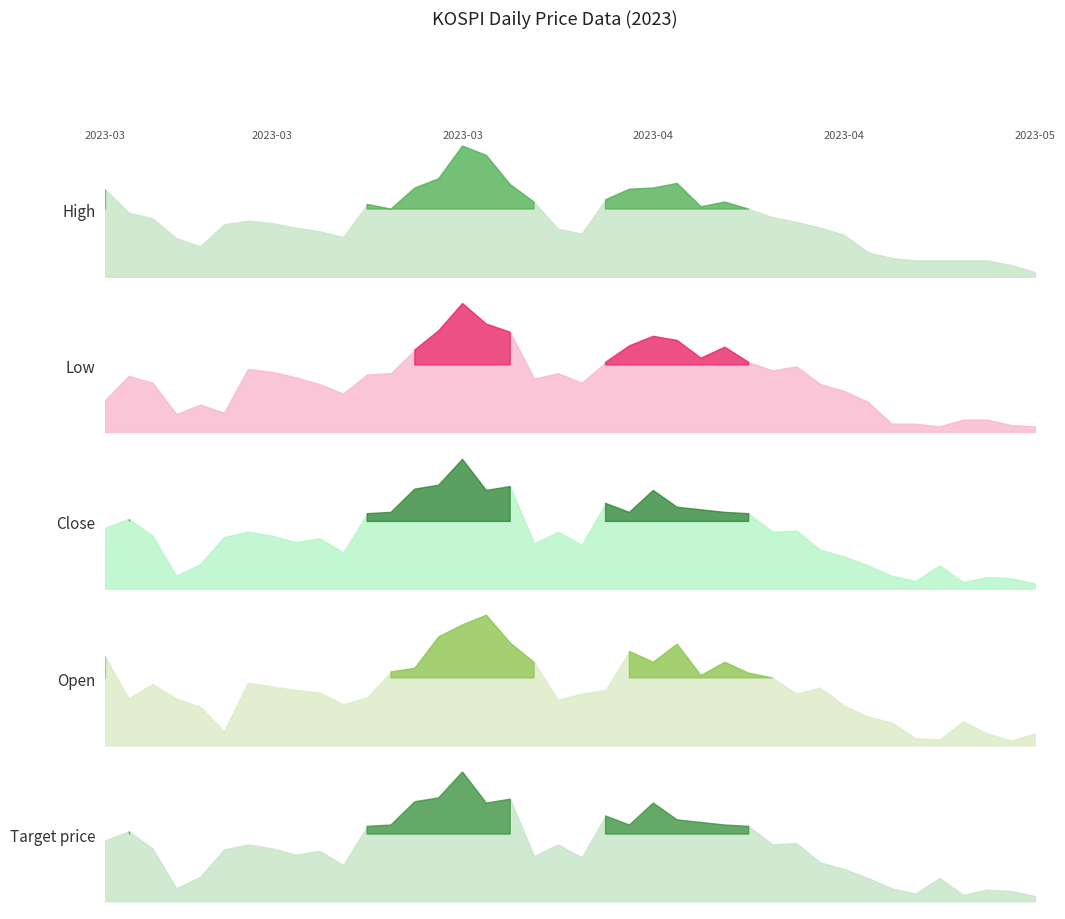

Which series has the widest spread of values?

High